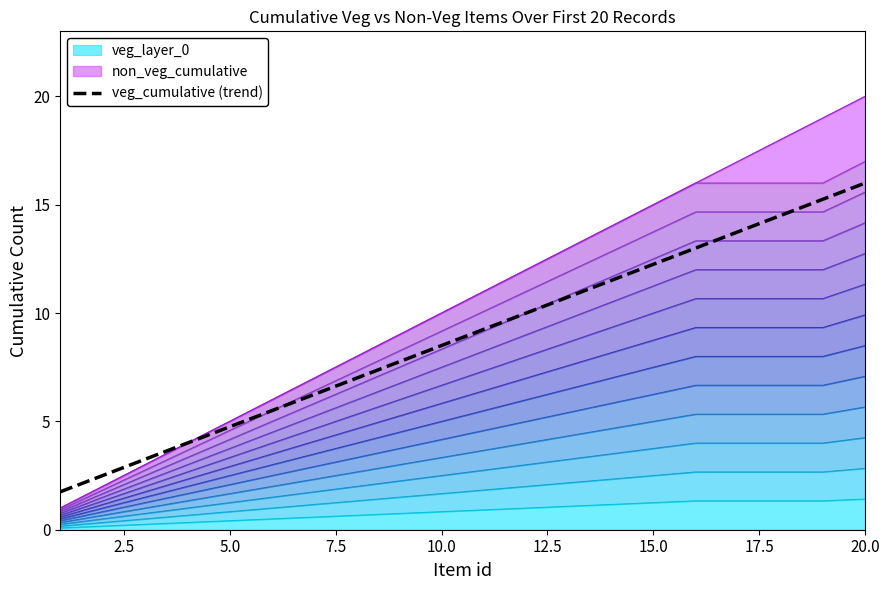

What is the smallest value displayed?

1.8